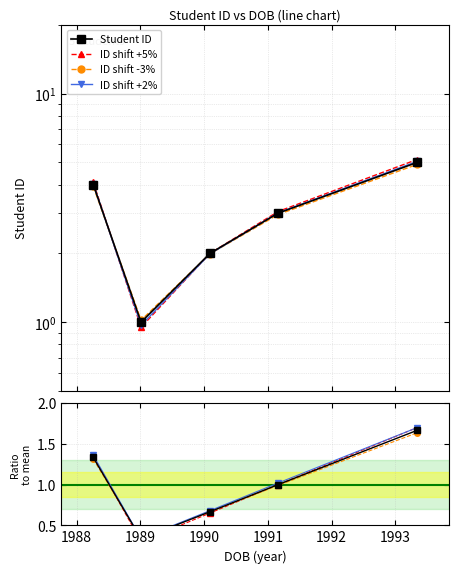

Is it true that ID shift -3% equals 0.9 at 1989?

False